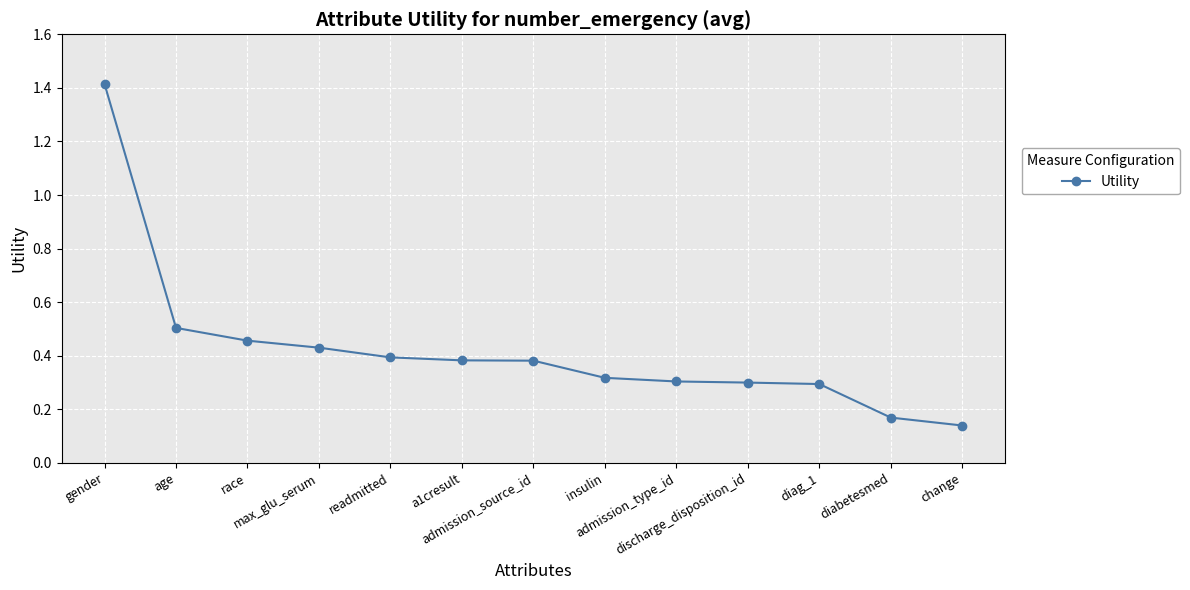

What is the difference between the maximum and minimum values?

1.3